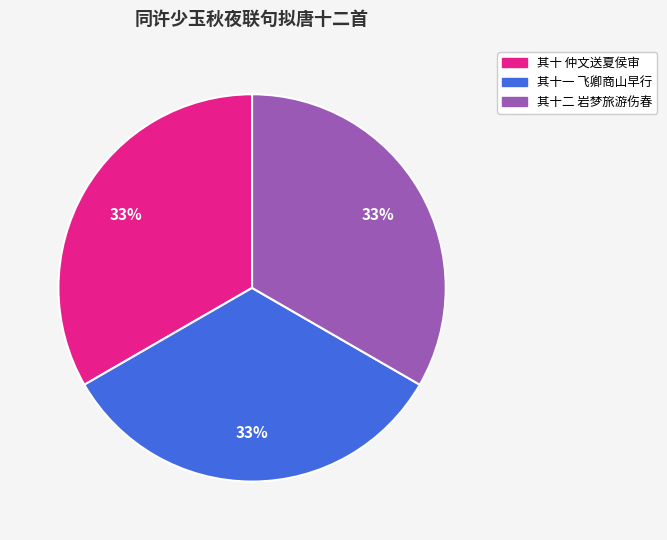

To the nearest percent, what is the average slice percentage?

33%